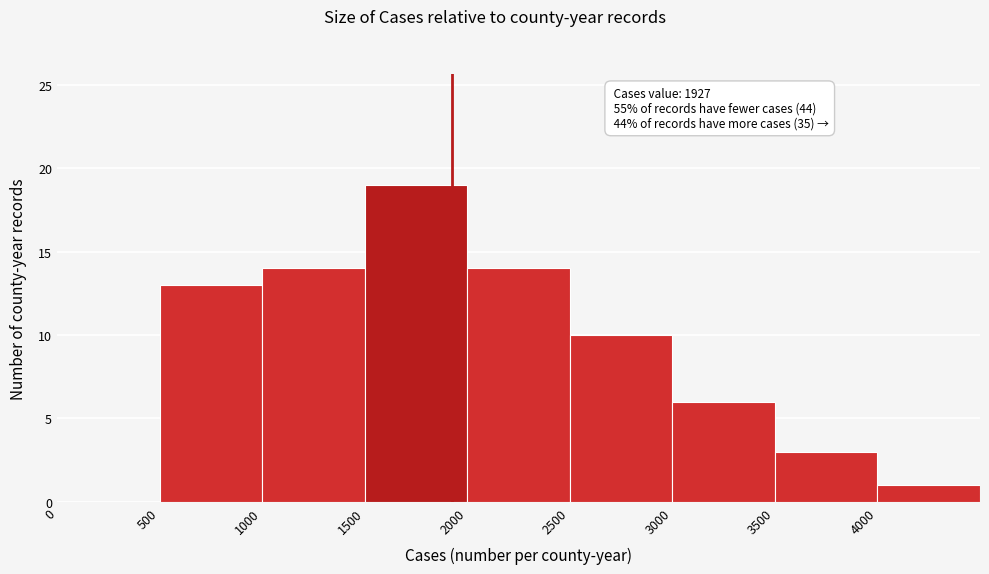

Over which range of the x-axis is the bar tallest?

1500 to 2000